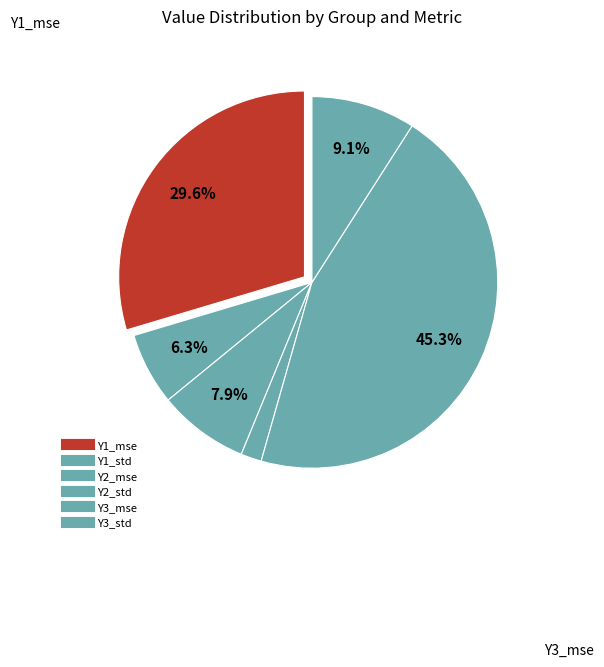

What percentage is the Y2_std slice, to the nearest percent?

2%